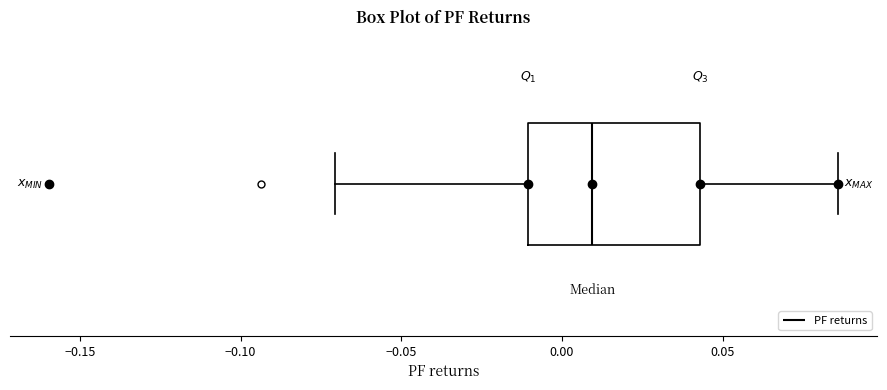

Where does the right whisker of the box end on the x-axis? The values are not printed on the chart, so give them approximately, as read against the axis.

0.085